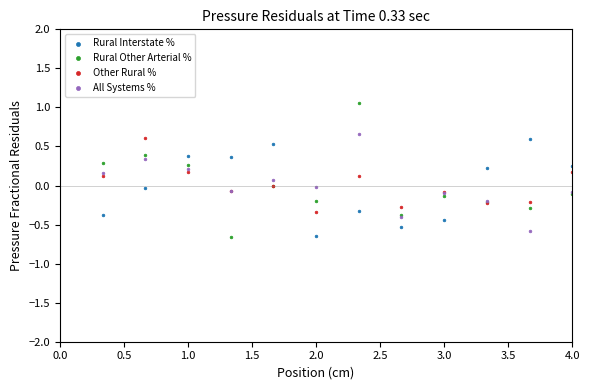

What is the X range (max minus min) for the scatter plot?

3.7